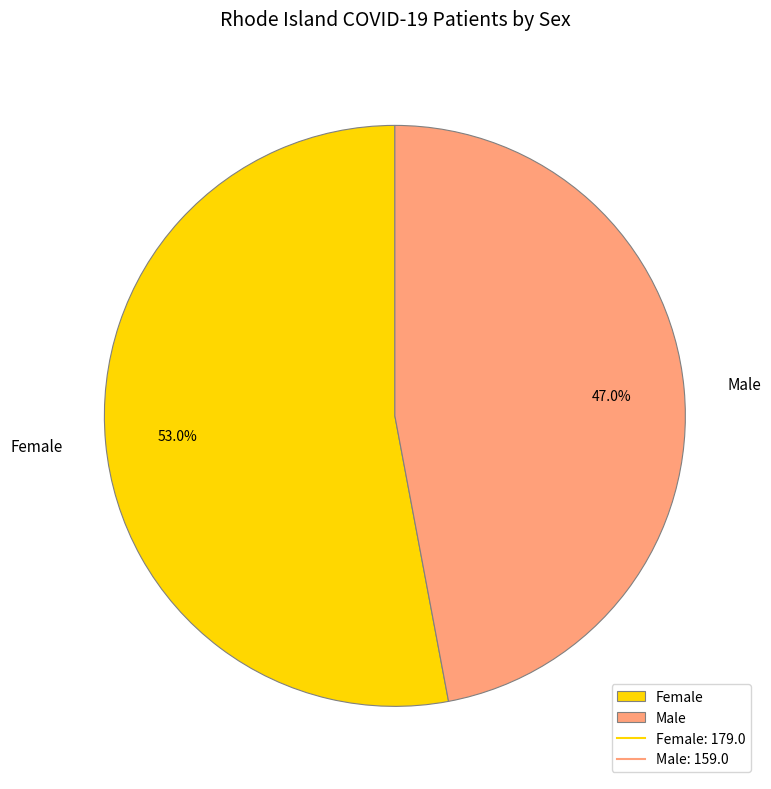

Between Male and Female, which is larger?

Female